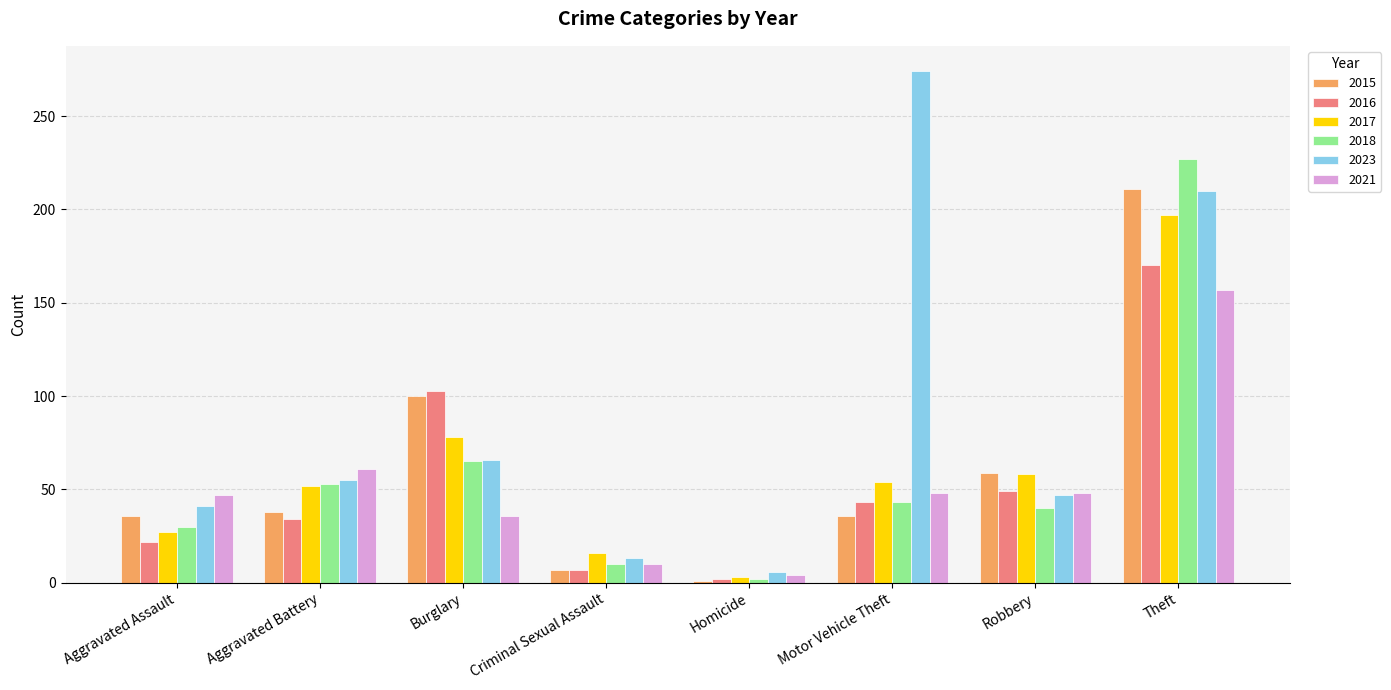

At how many categories does at least one series exceed 143?

2